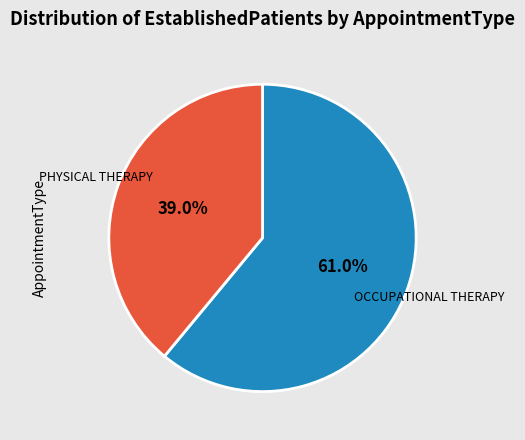

Is there a majority slice in this chart?

Yes